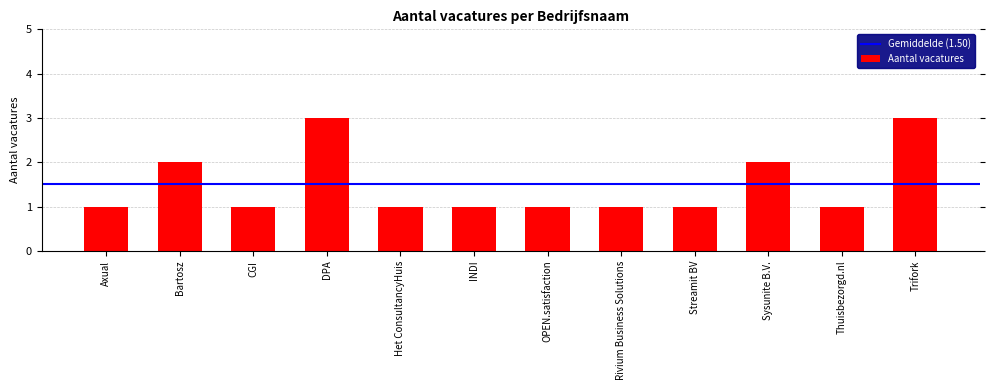

Reading left to right, list all the values displayed in this chart.

1	2	1	3	1	1	1	1	1	2	1	3